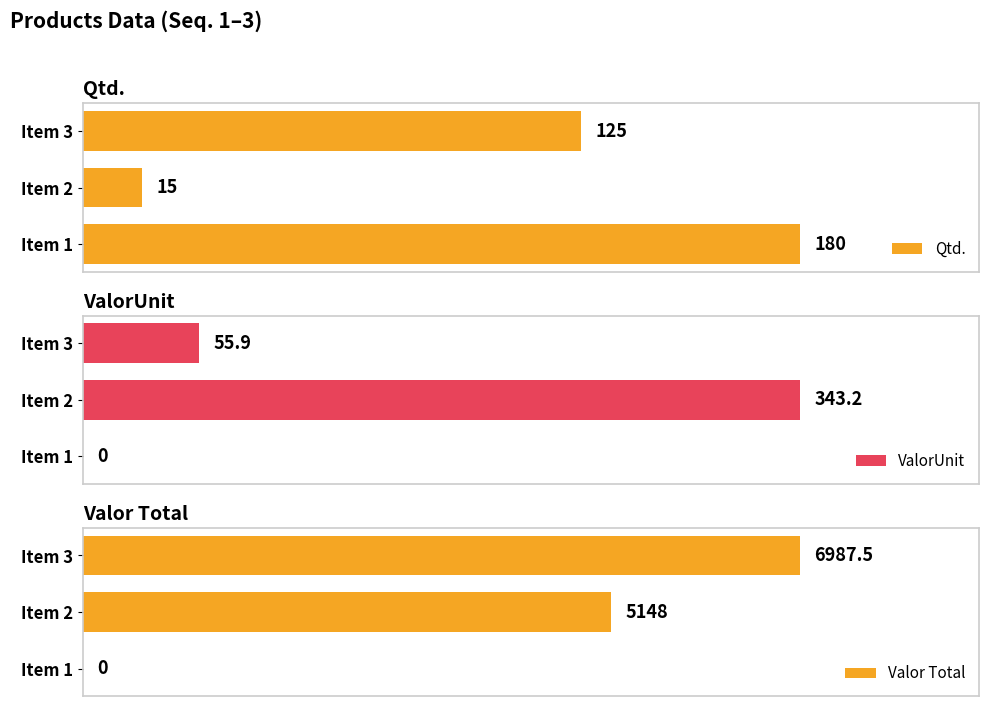

Which category has the highest value in the ValorUnit series?

Item 2